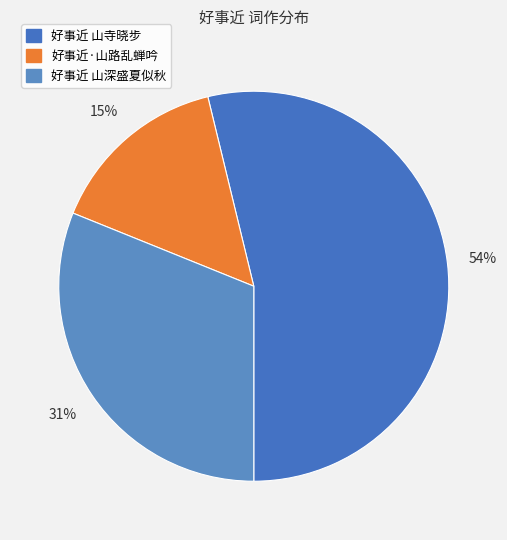

To the nearest percent, what is the combined percentage of 好事近 山深盛夏似秋 and 好事近·山路乱蝉吟?

46%